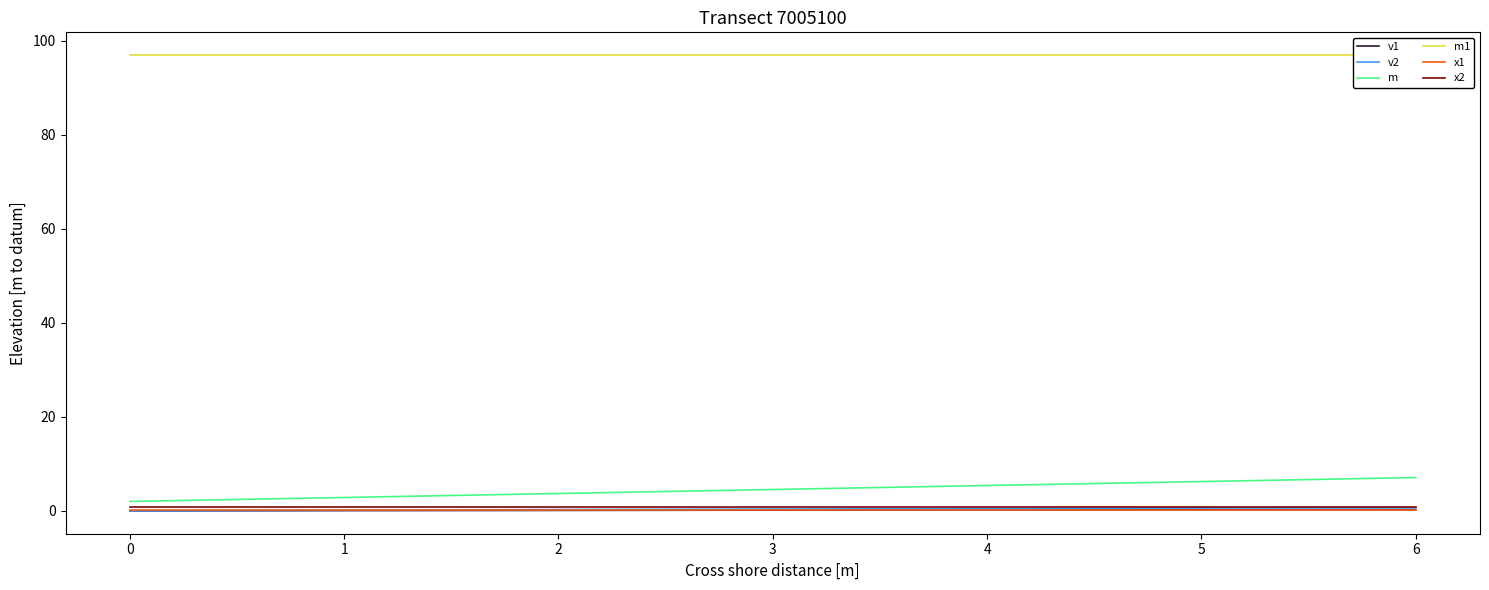

True or false: v2 and v1 intersect in this chart.

False